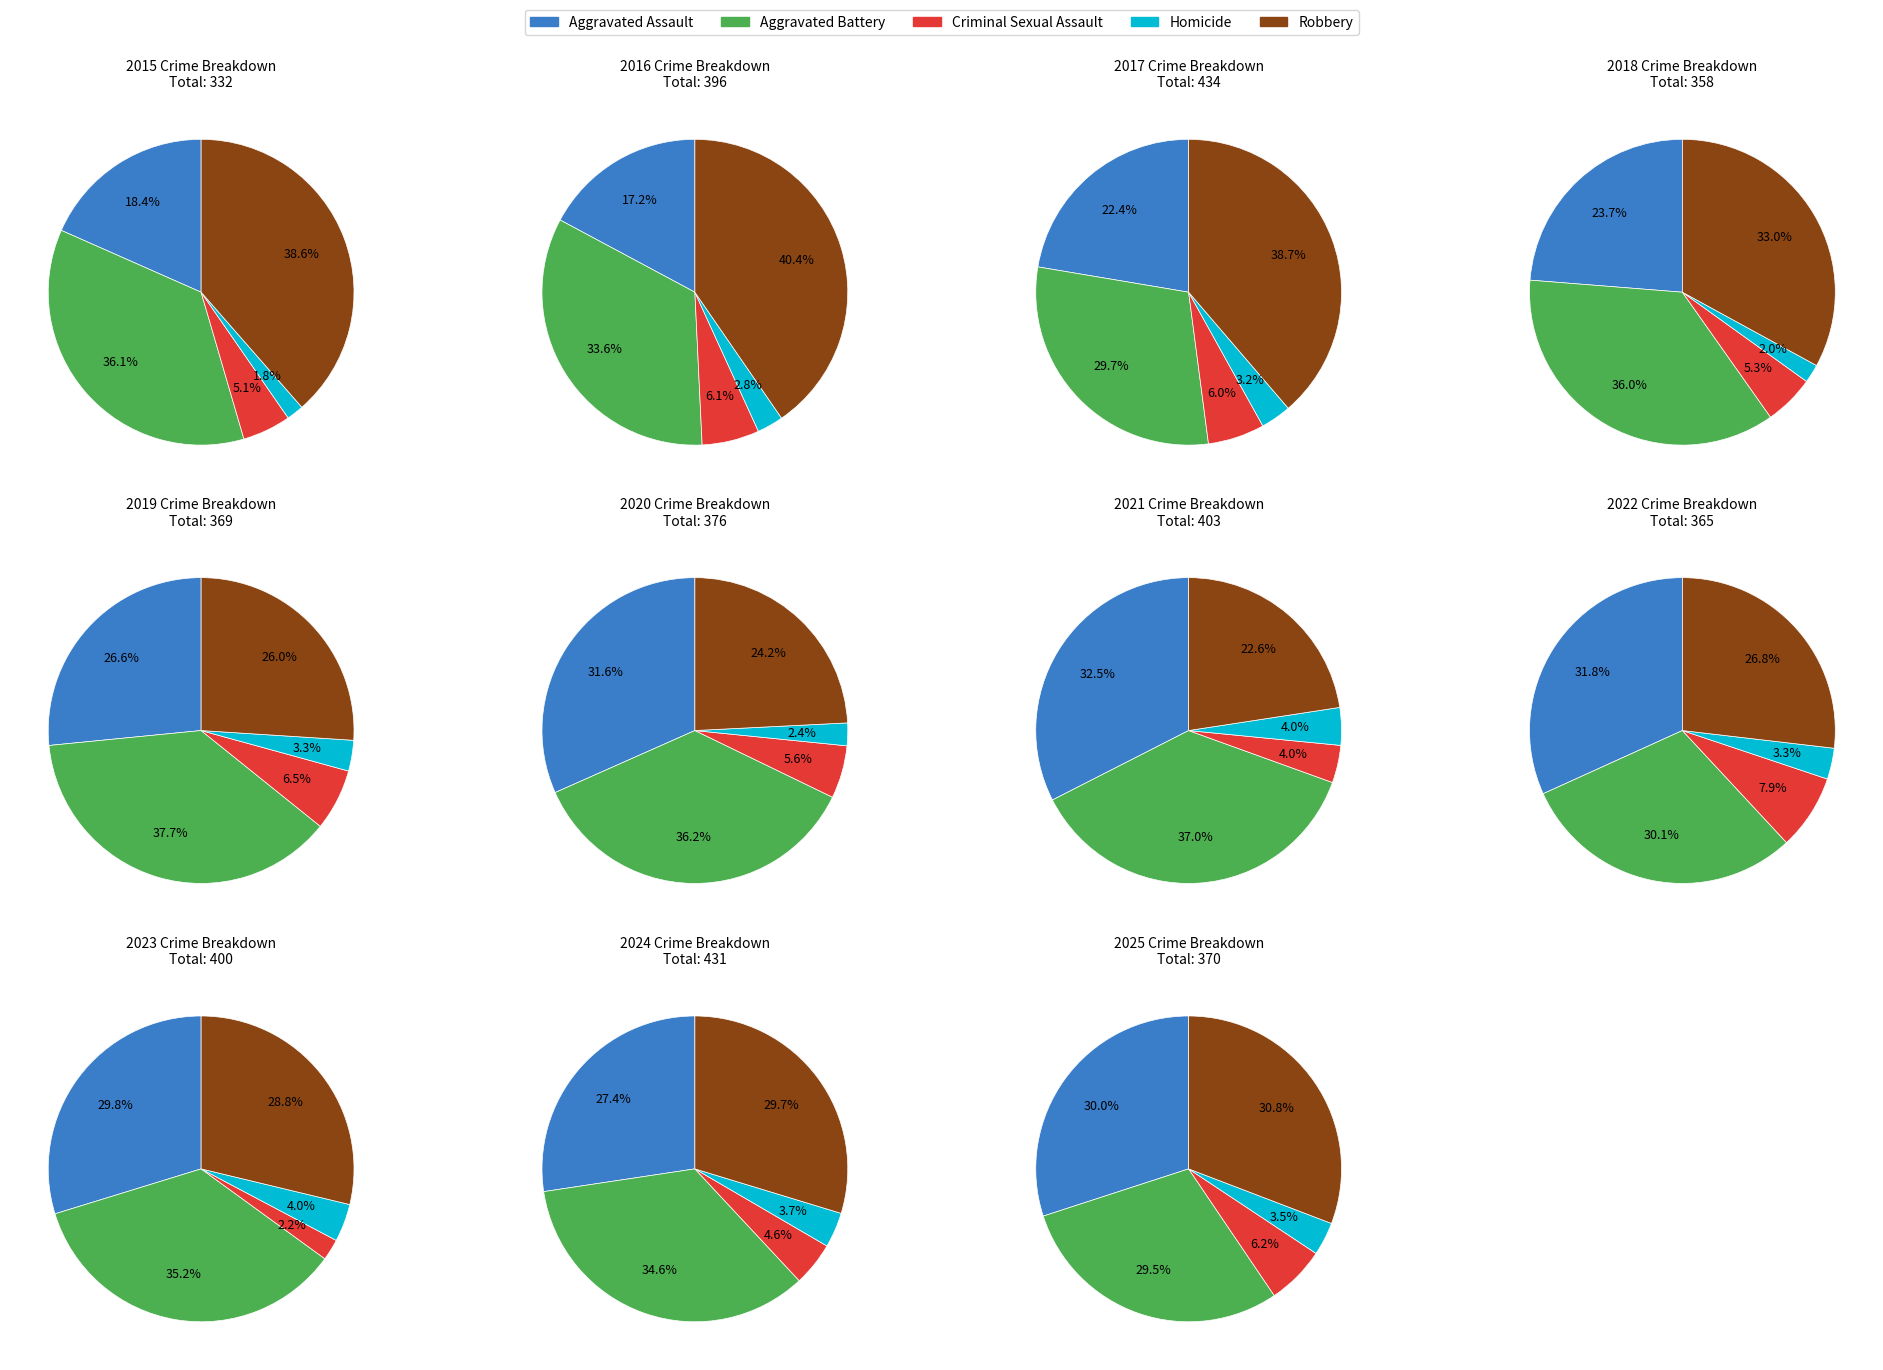

Is 2015 the majority of the pie?

No